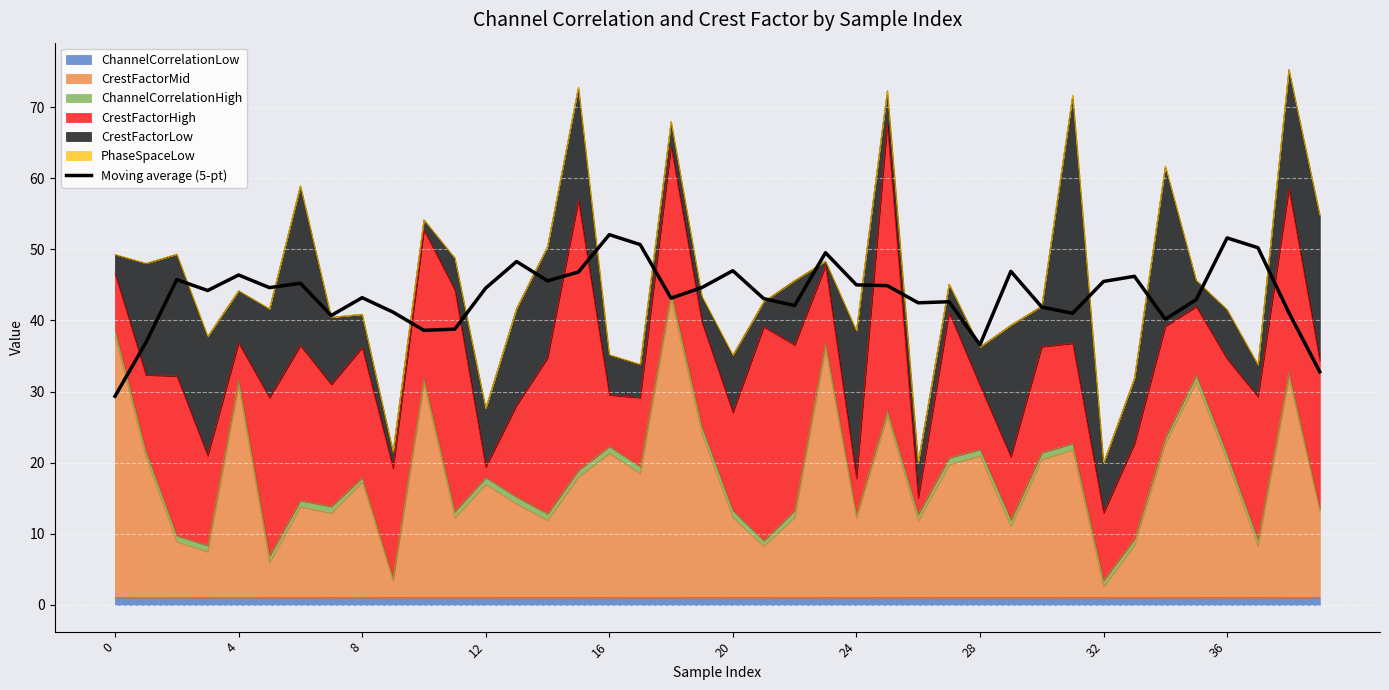

What is the difference between the maximum and second lowest values?

19.3